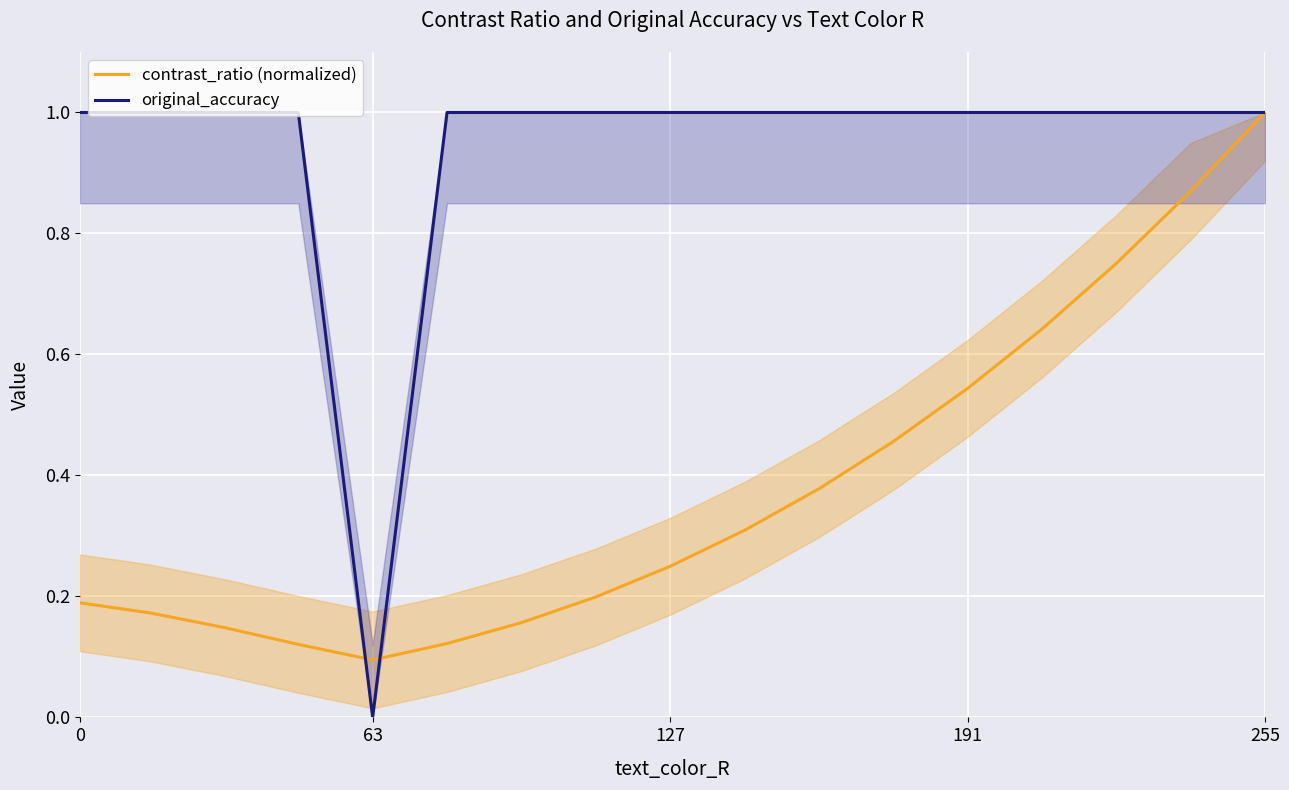

Where is contrast_ratio (normalized) nearest to the value 0?

63